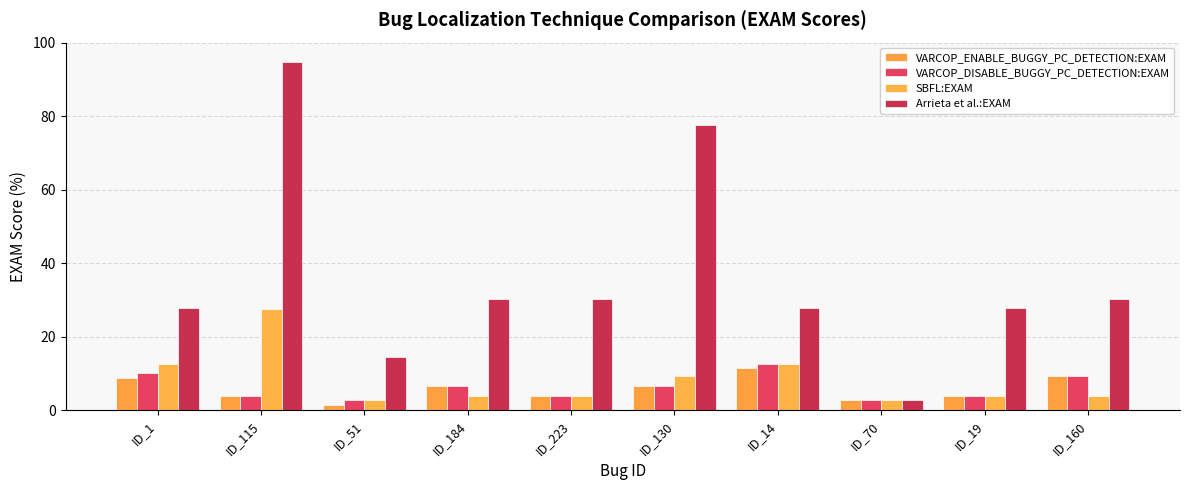

Which series has the largest range (max minus min)?

Arrieta et al.:EXAM